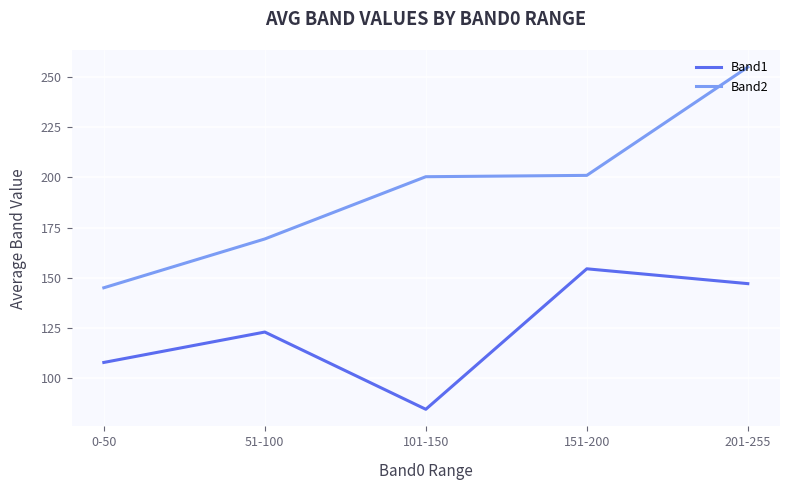

Is it true that Band2 equals 144.9 at 0-50?

True